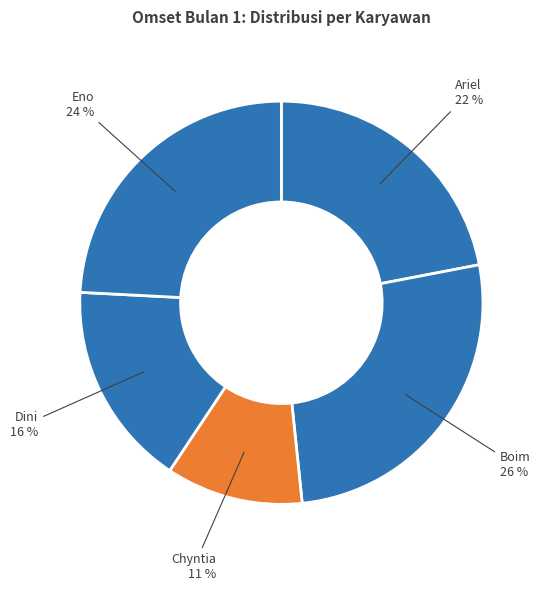

What is the largest slice in the pie chart?

Boim